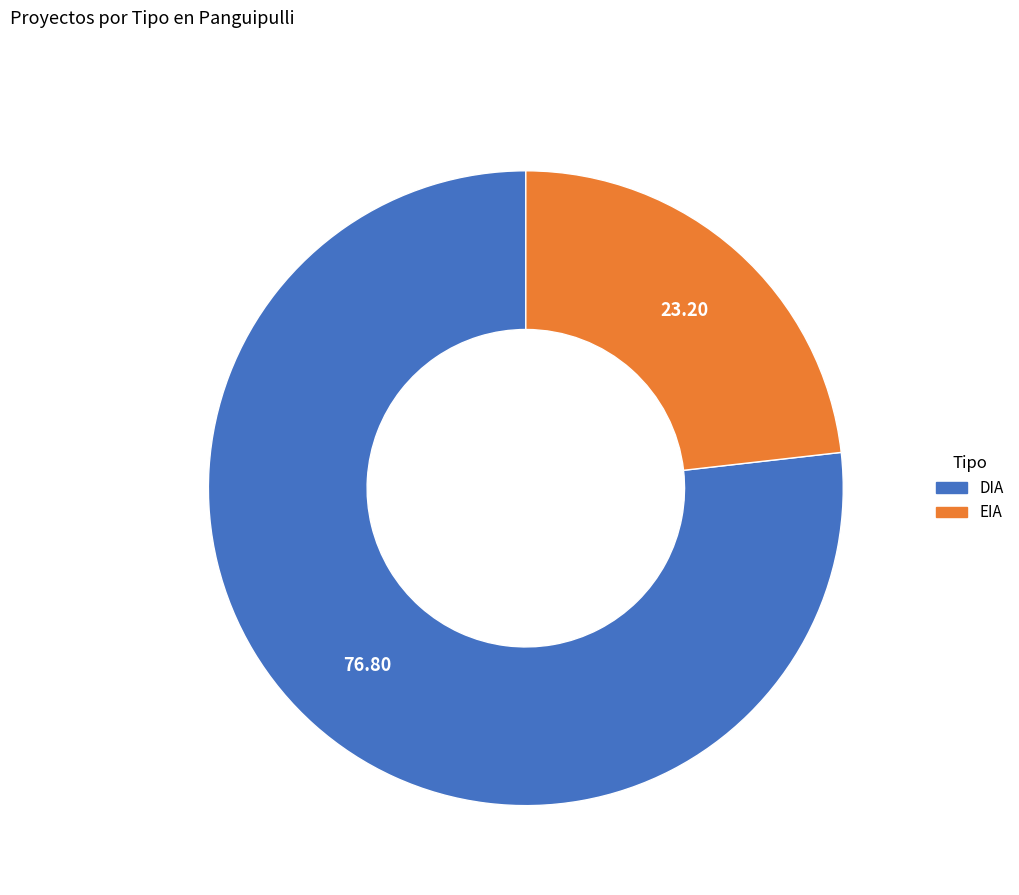

Is the sum of DIA and EIA greater than half?

Yes